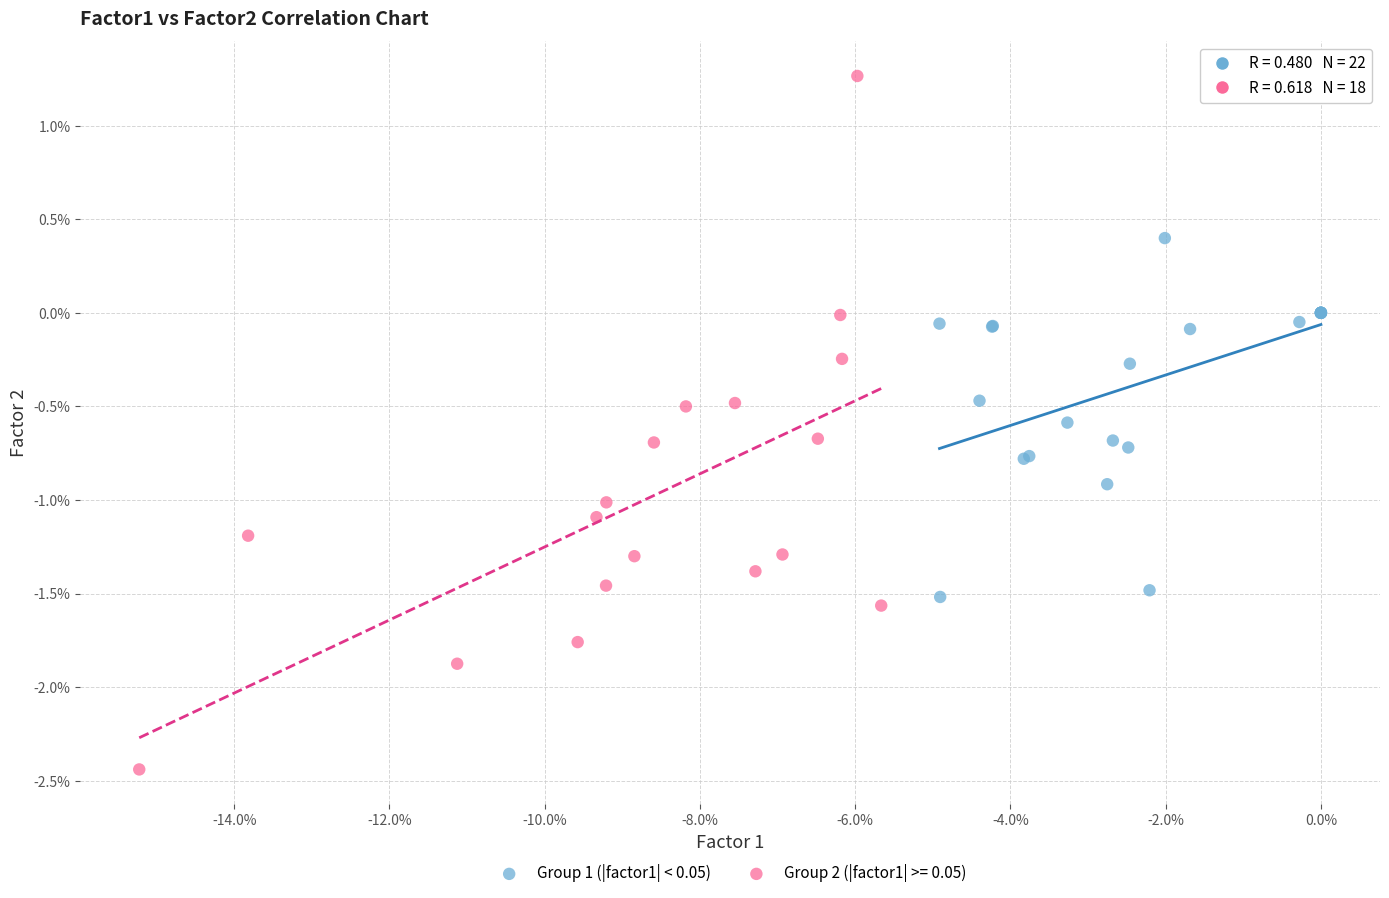

What are all the series names shown in the legend?

Group 1 (|factor1| < 0.05), Group 2 (|factor1| >= 0.05)